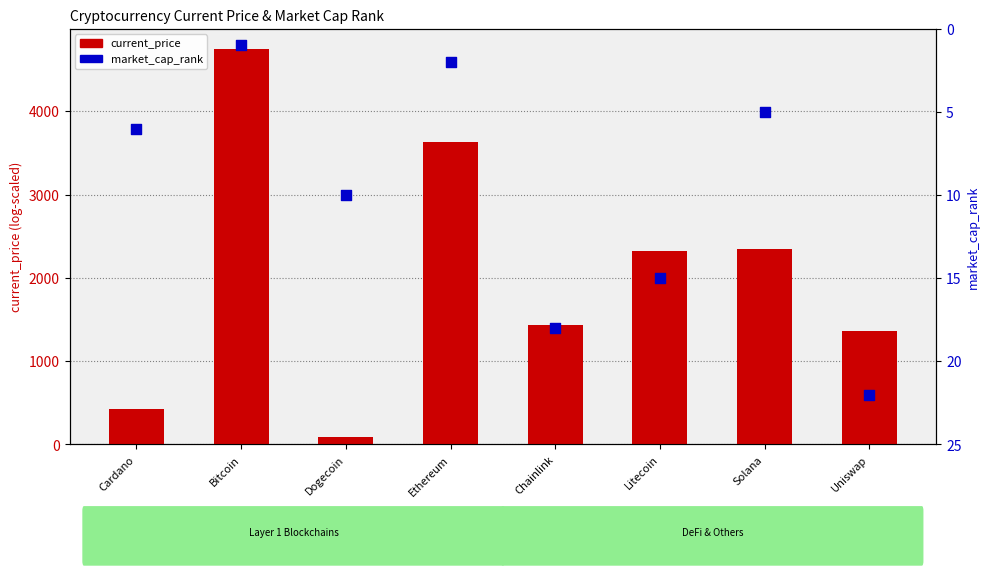

What are all the series names shown in the legend?

current_price, market_cap_rank